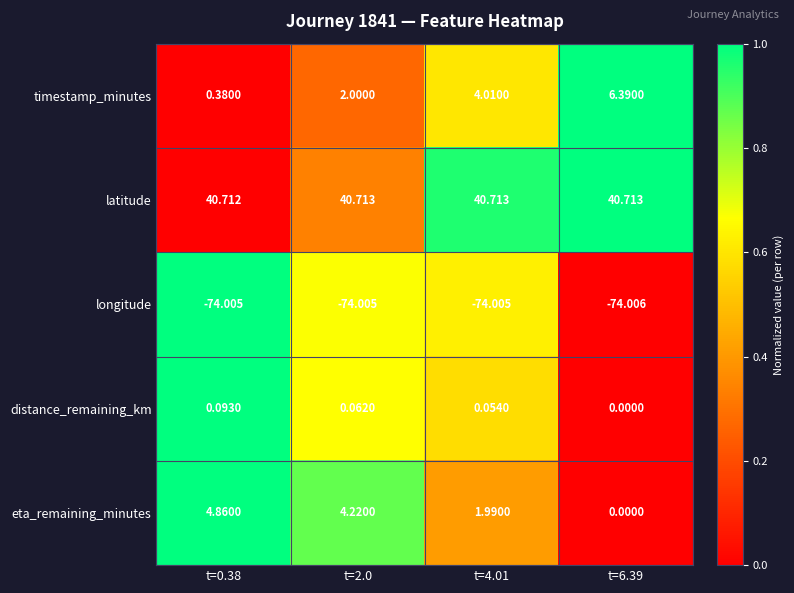

List the series in order of their peak value, highest first.

latitude, timestamp_minutes, eta_remaining_minutes, distance_remaining_km, longitude